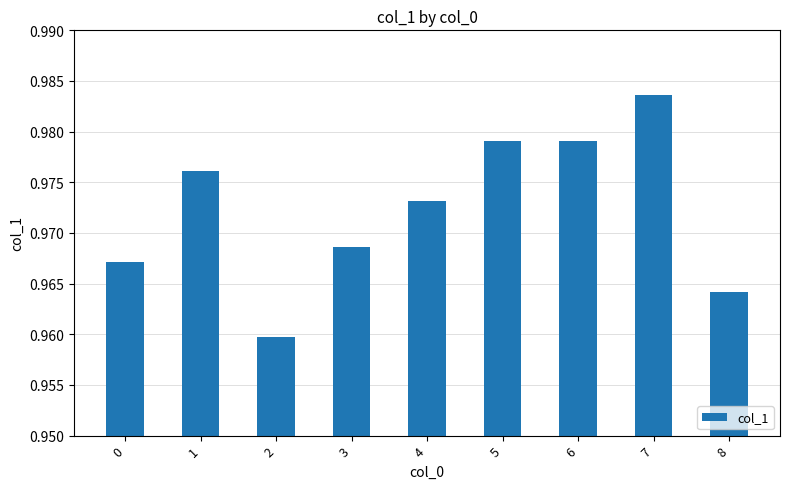

How many values are between 0 and 1?

9